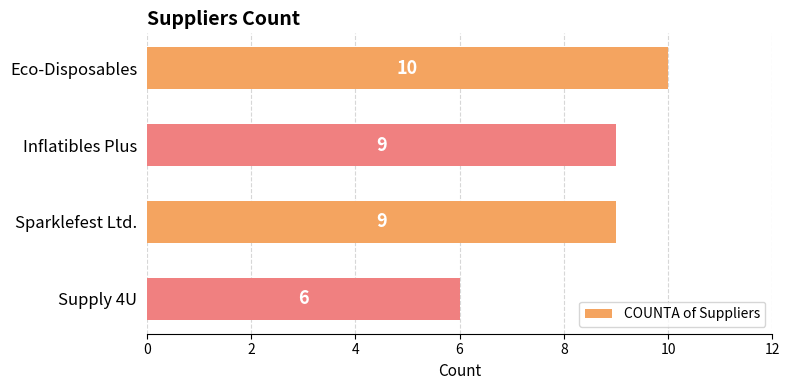

How many bars are there in total?

4